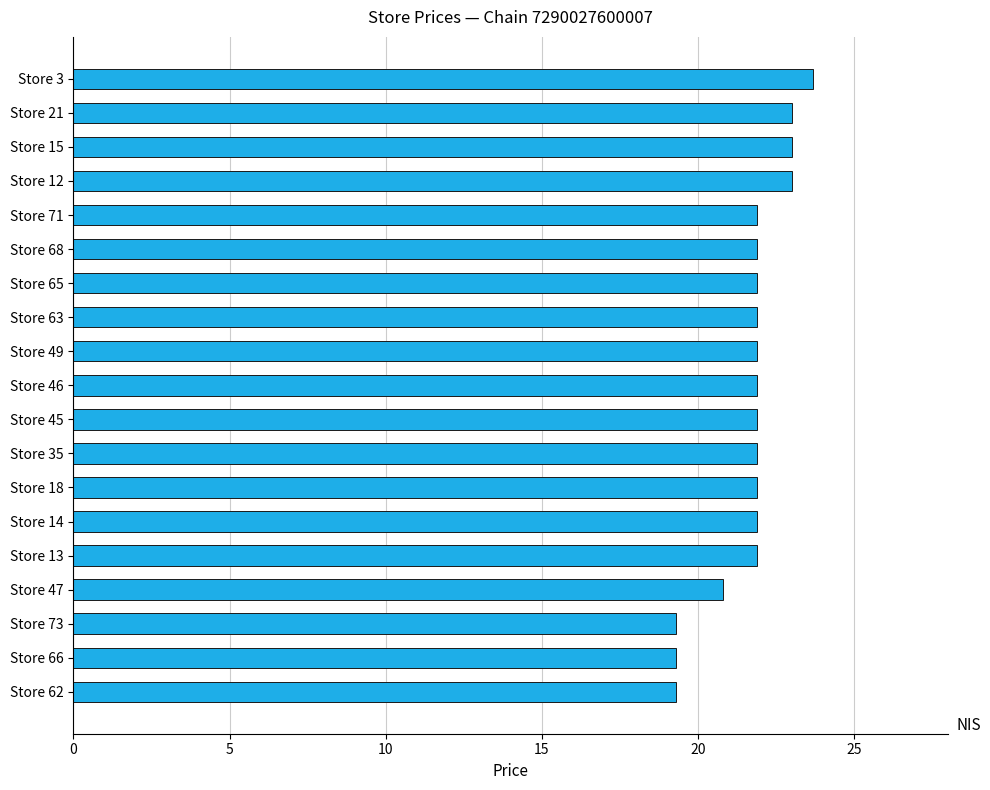

Is it true that the value at Store 62 is 19.3?

True